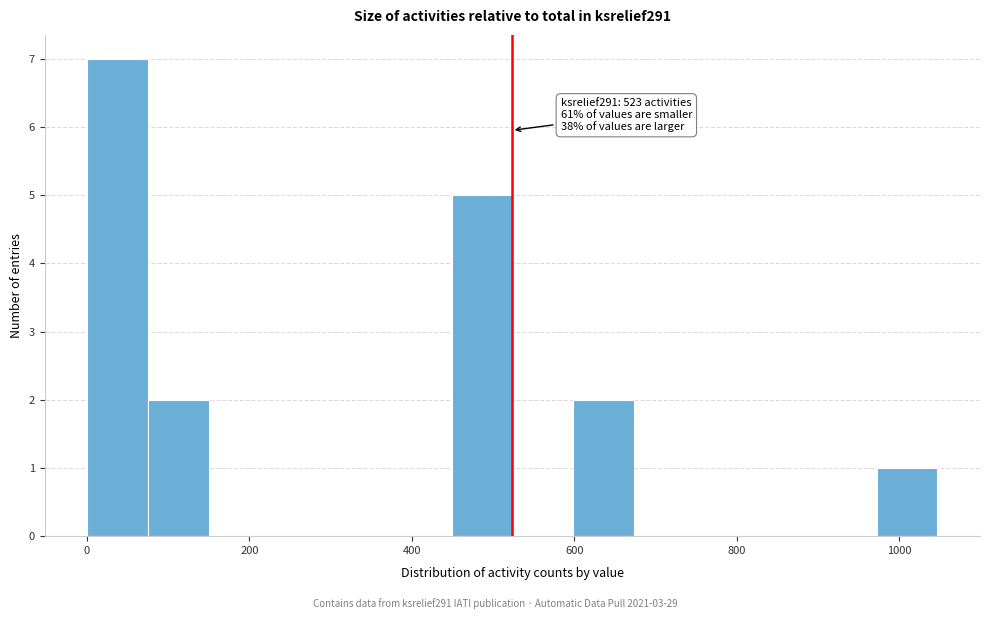

Read against the x-axis, roughly where is the centre of the tallest bar?

40